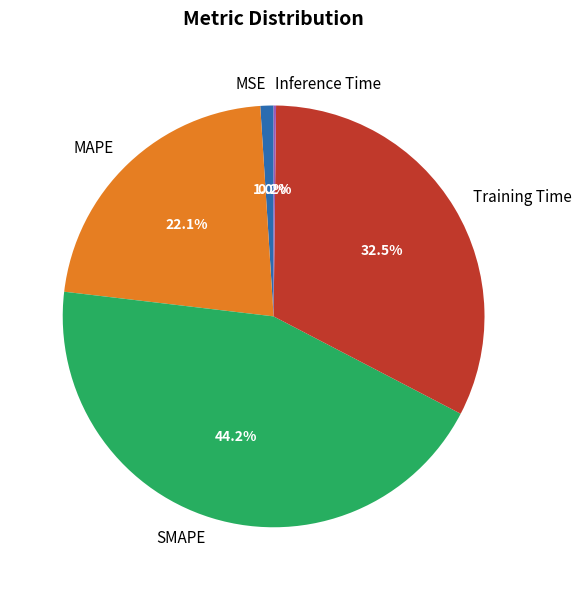

What portion of the pie excludes MAPE?

77.9%